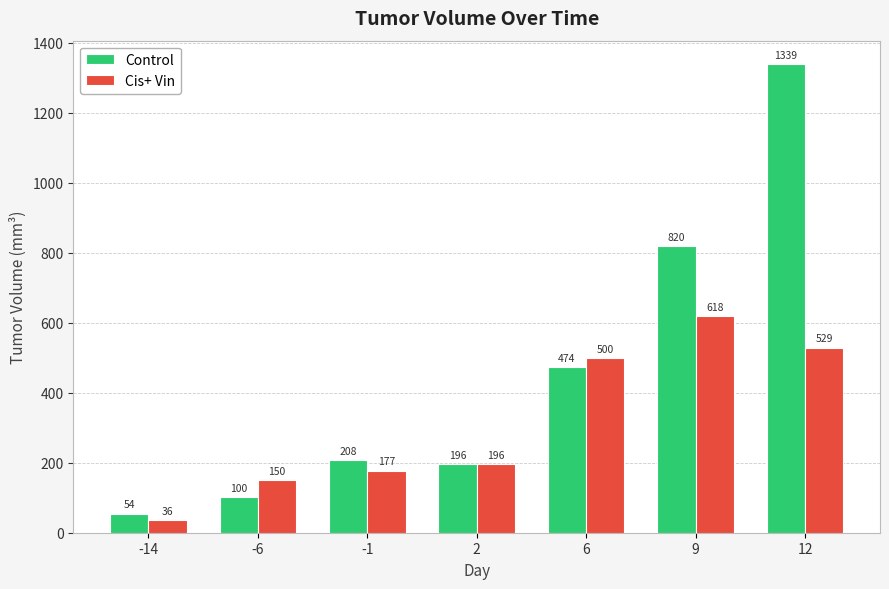

At how many categories does at least one series exceed 763?

2